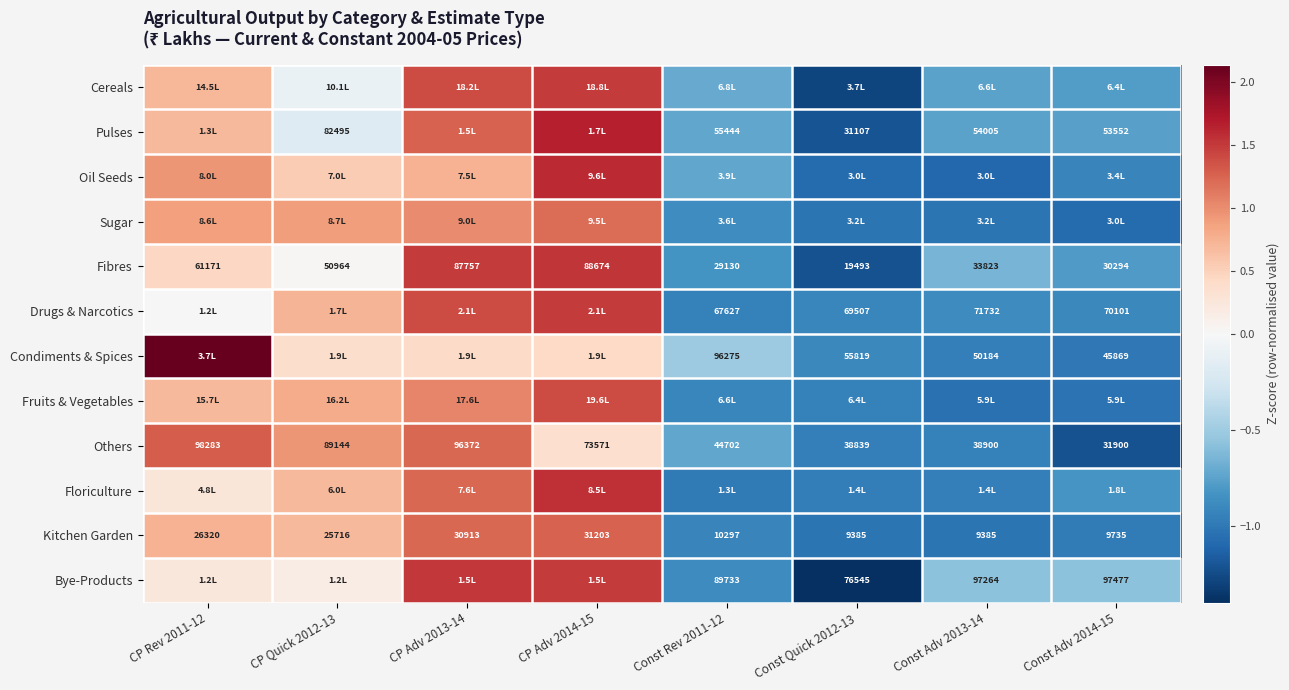

Between Const Adv 2014-15 and CP Adv 2014-15, which is larger?

CP Adv 2014-15